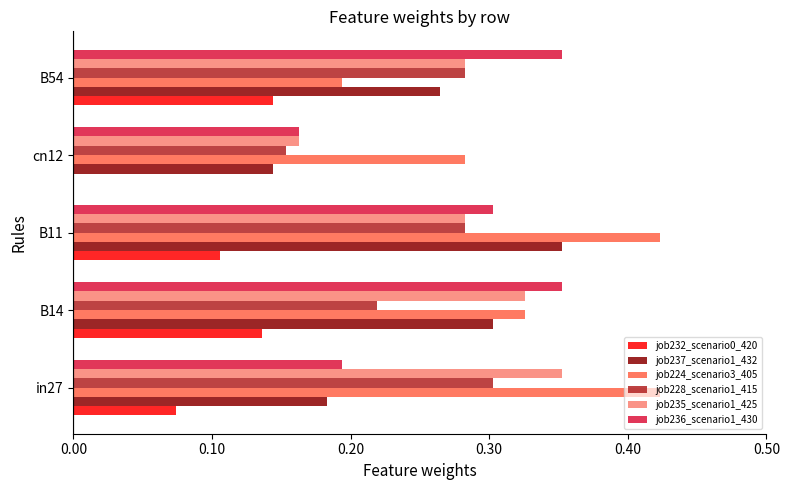

The job236_scenario1_430 series shows 0.1 at B54. True or false?

False